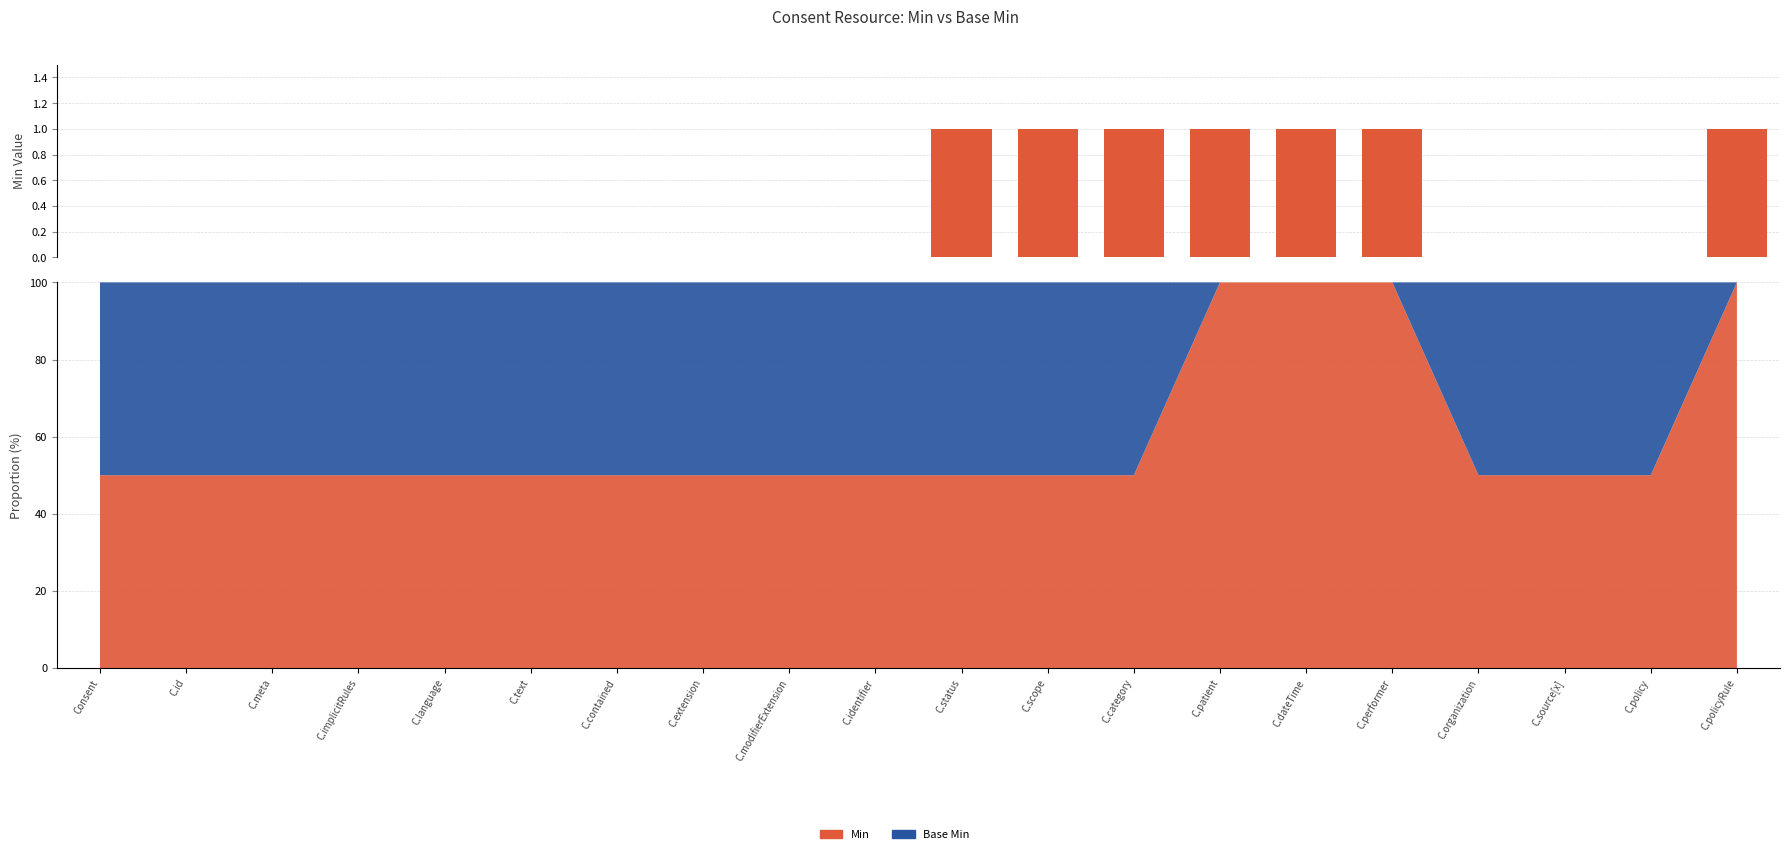

Count the values in the range 0 to 1.

20